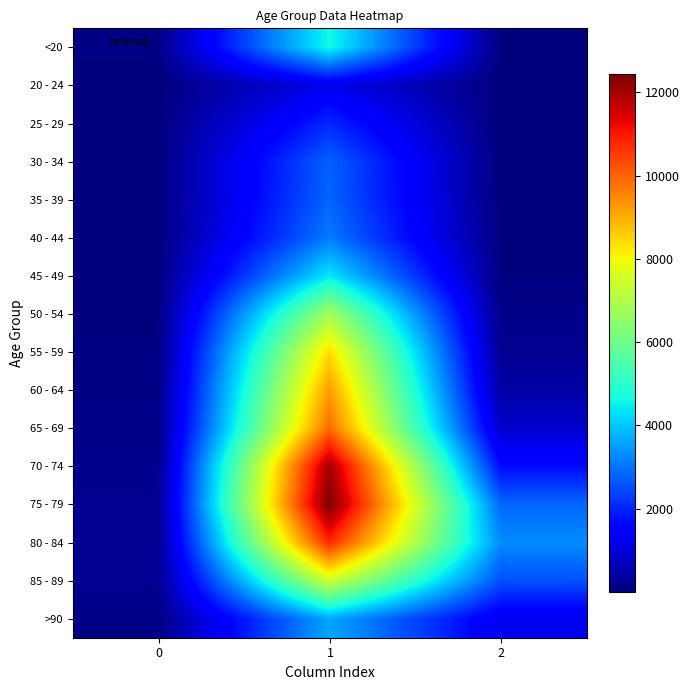

Which series has the largest range (max minus min)?

75 - 79